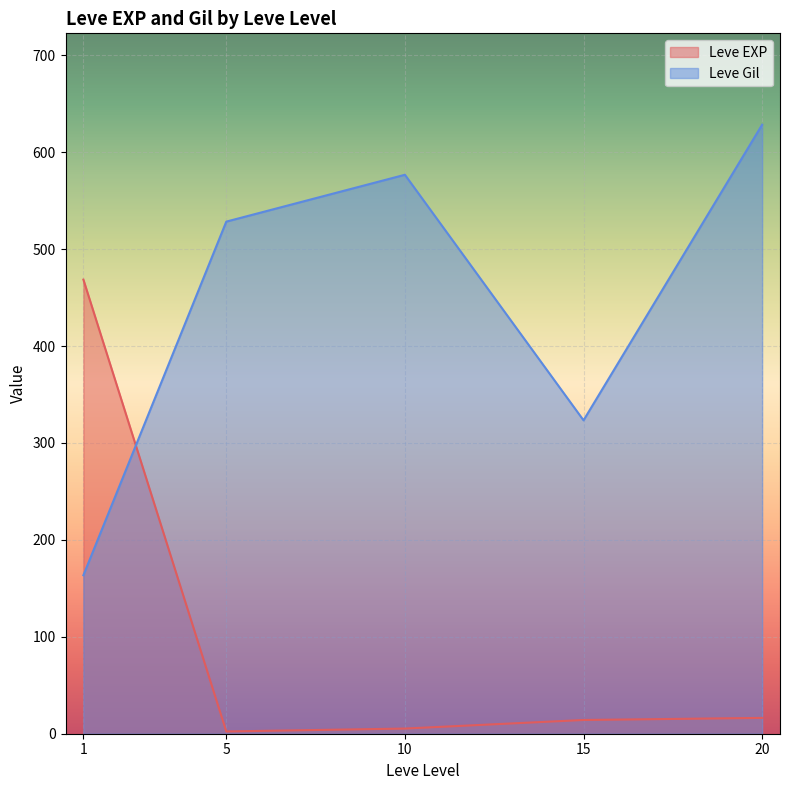

Rank the categories by Leve Gil value from highest to lowest.

20, 10, 5, 15, 1